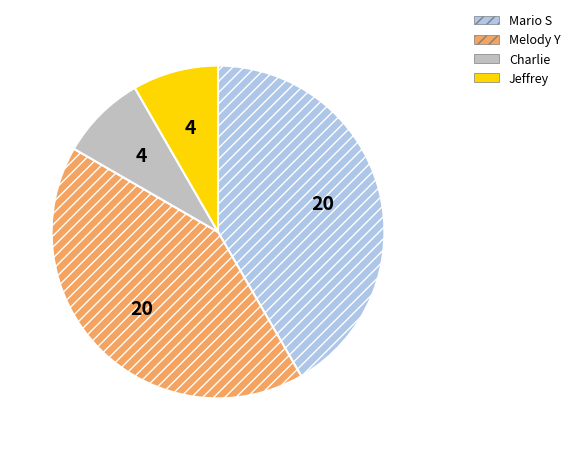

Between Melody Y and Charlie, which is larger?

Melody Y